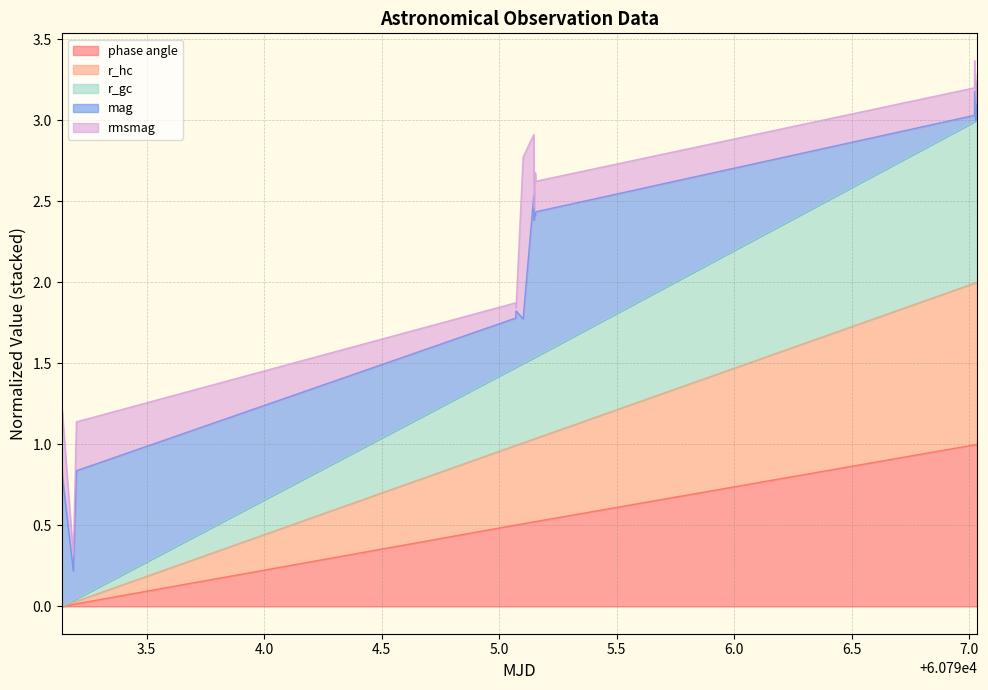

What are all the series names shown in the legend?

phase angle, r_hc, r_gc, mag, rmsmag